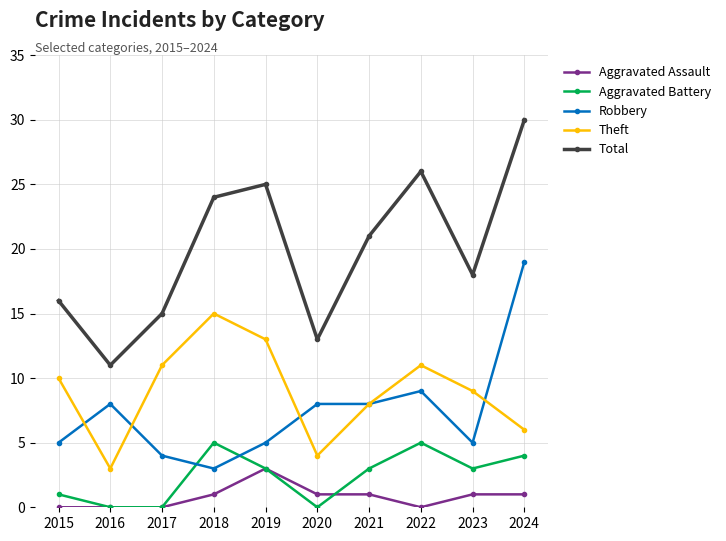

At which label does Aggravated Battery first exceed 3?

2018